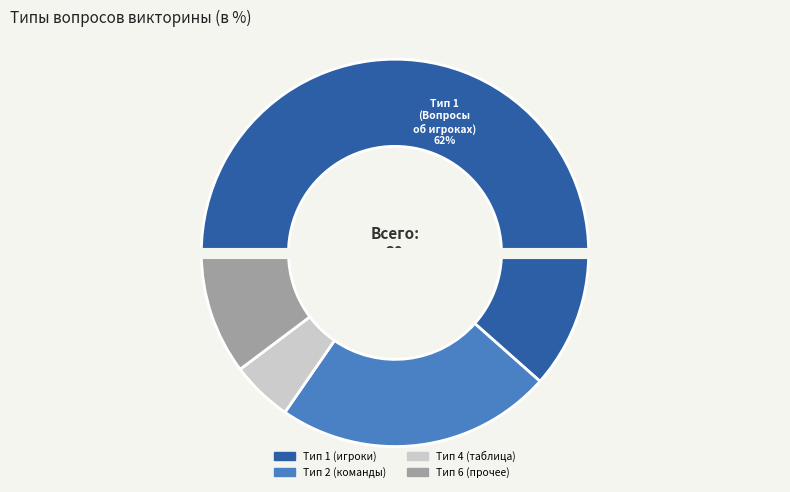

To the nearest percent, what portion does Тип 2 (команды) represent?

23%